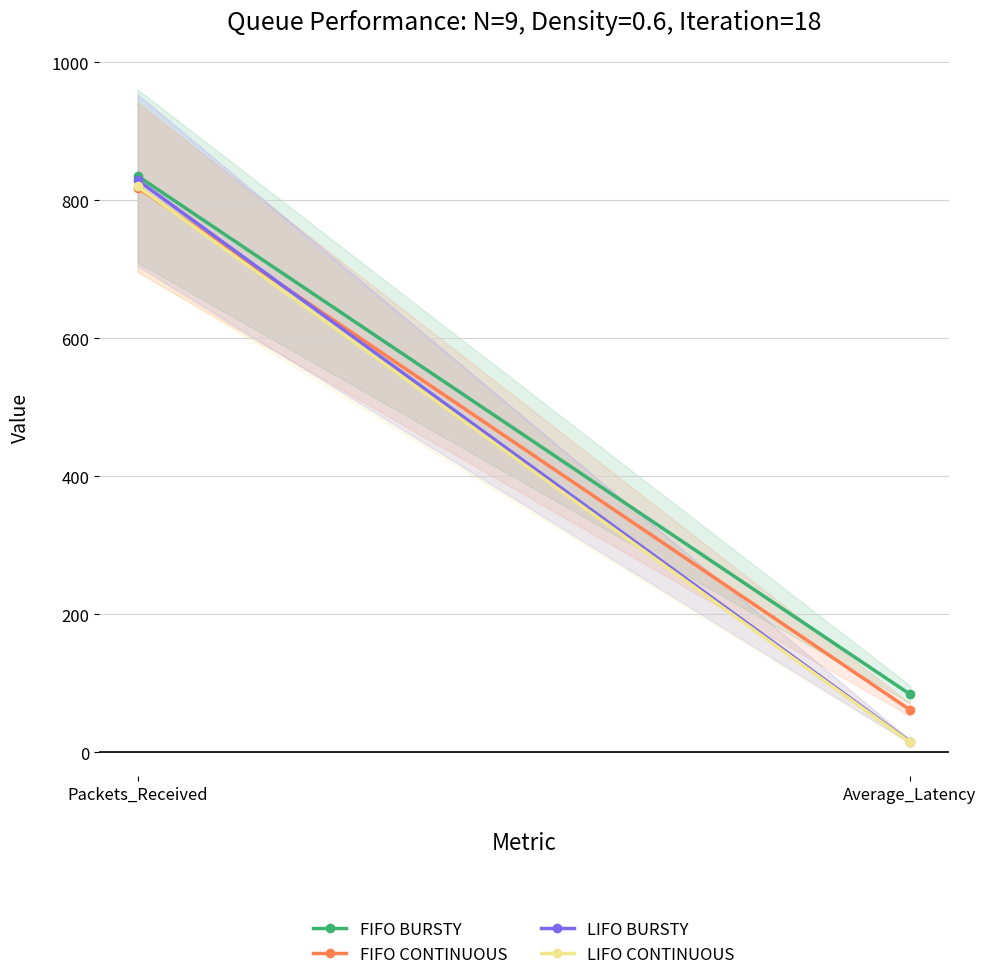

At which label is LIFO BURSTY closest to 422?

Average_Latency